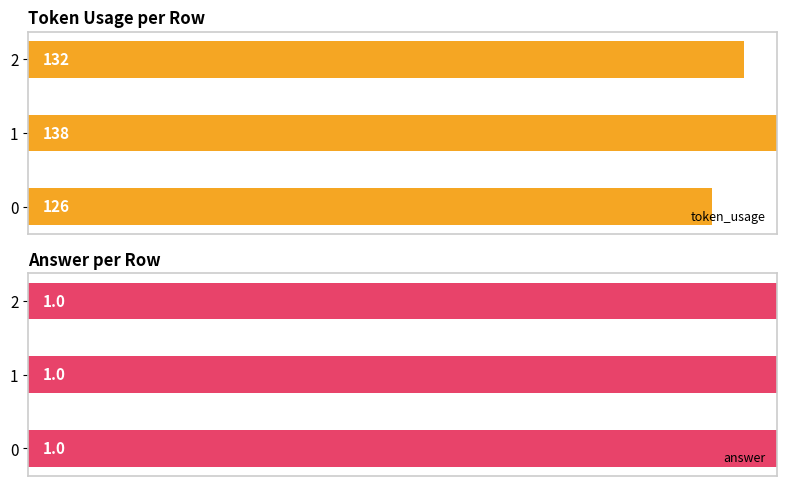

Rank the series by their maximum value, from highest to lowest.

token_usage, answer